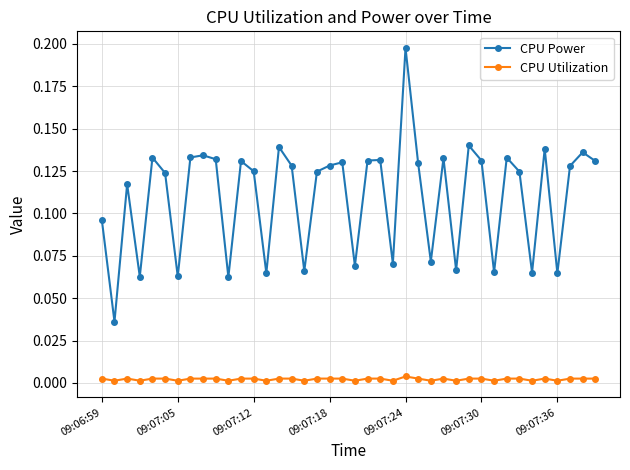

Which series has the largest total across all categories?

CPU Power